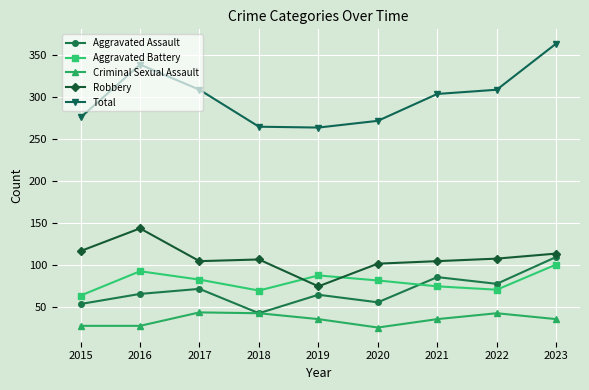

Does the chart have visible grid lines?

Yes